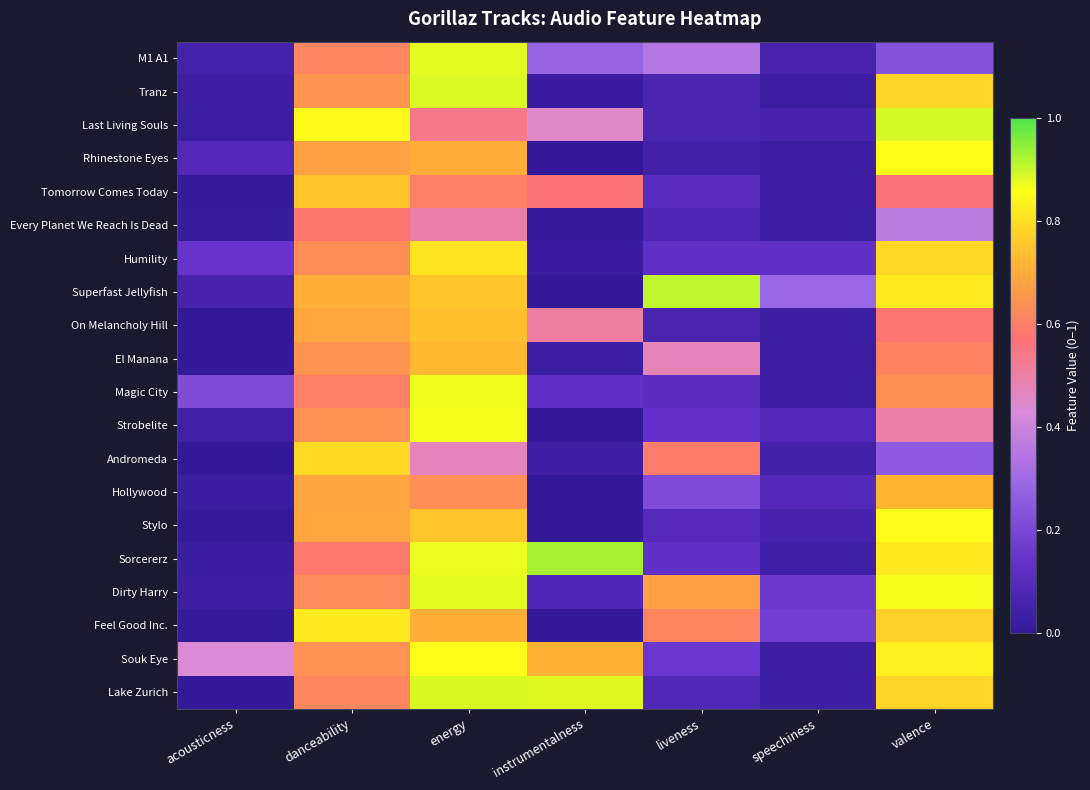

Reading left to right, extract all data points from this chart.

M1 A1: acousticness=0.1	danceability=0.6	energy=0.9	instrumentalness=0.3	liveness=0.3	speechiness=0.1	valence=0.2
Tranz: acousticness=0.0	danceability=0.6	energy=0.9	instrumentalness=0.0	liveness=0.1	speechiness=0.0	valence=0.8
Last Living Souls: acousticness=0.0	danceability=0.8	energy=0.5	instrumentalness=0.5	liveness=0.1	speechiness=0.1	valence=0.9
Rhinestone Eyes: acousticness=0.1	danceability=0.7	energy=0.7	instrumentalness=0.0	liveness=0.0	speechiness=0.0	valence=0.9
Tomorrow Comes Today: acousticness=0.0	danceability=0.8	energy=0.6	instrumentalness=0.6	liveness=0.1	speechiness=0.0	valence=0.6
Every Planet We Reach Is Dead: acousticness=0.0	danceability=0.6	energy=0.5	instrumentalness=0.0	liveness=0.1	speechiness=0.0	valence=0.4
Humility: acousticness=0.1	danceability=0.6	energy=0.8	instrumentalness=0.0	liveness=0.1	speechiness=0.1	valence=0.8
Superfast Jellyfish: acousticness=0.1	danceability=0.7	energy=0.8	instrumentalness=0.0	liveness=0.9	speechiness=0.3	valence=0.8
On Melancholy Hill: acousticness=0.0	danceability=0.7	energy=0.7	instrumentalness=0.5	liveness=0.1	speechiness=0.0	valence=0.6
El Manana: acousticness=0.0	danceability=0.6	energy=0.7	instrumentalness=0.0	liveness=0.5	speechiness=0.0	valence=0.6
Magic City: acousticness=0.2	danceability=0.6	energy=0.9	instrumentalness=0.1	liveness=0.1	speechiness=0.0	valence=0.6
Strobelite: acousticness=0.0	danceability=0.6	energy=0.9	instrumentalness=0.0	liveness=0.1	speechiness=0.1	valence=0.5
Andromeda: acousticness=0.0	danceability=0.8	energy=0.5	instrumentalness=0.0	liveness=0.6	speechiness=0.0	valence=0.3
Hollywood: acousticness=0.0	danceability=0.7	energy=0.6	instrumentalness=0.0	liveness=0.2	speechiness=0.1	valence=0.7
Stylo: acousticness=0.0	danceability=0.7	energy=0.8	instrumentalness=0.0	liveness=0.1	speechiness=0.1	valence=0.9
Sorcererz: acousticness=0.0	danceability=0.6	energy=0.9	instrumentalness=0.9	liveness=0.1	speechiness=0.0	valence=0.8
Dirty Harry: acousticness=0.0	danceability=0.6	energy=0.9	instrumentalness=0.1	liveness=0.7	speechiness=0.2	valence=0.9
Feel Good Inc.: acousticness=0.0	danceability=0.8	energy=0.7	instrumentalness=0.0	liveness=0.6	speechiness=0.2	valence=0.8
Souk Eye: acousticness=0.4	danceability=0.6	energy=0.9	instrumentalness=0.7	liveness=0.2	speechiness=0.0	valence=0.8
Lake Zurich: acousticness=0.0	danceability=0.6	energy=0.9	instrumentalness=0.9	liveness=0.1	speechiness=0.0	valence=0.8